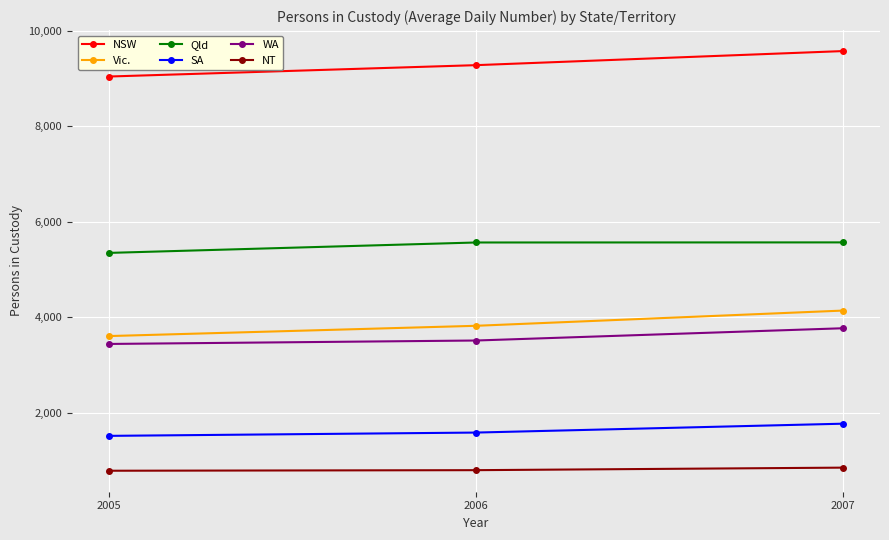

Which category has the lowest value in the Vic. series?

2005